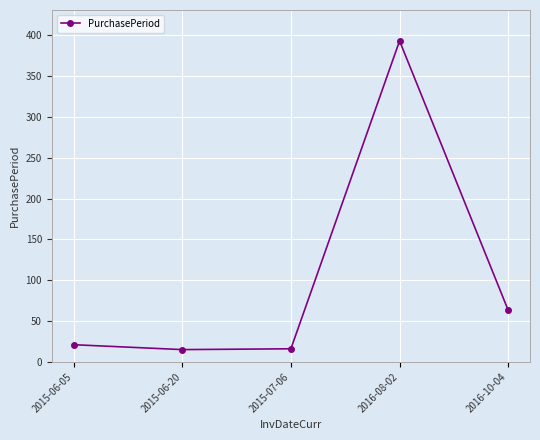

What is the change in value from 2015-06-05 to 2015-06-20?

-6